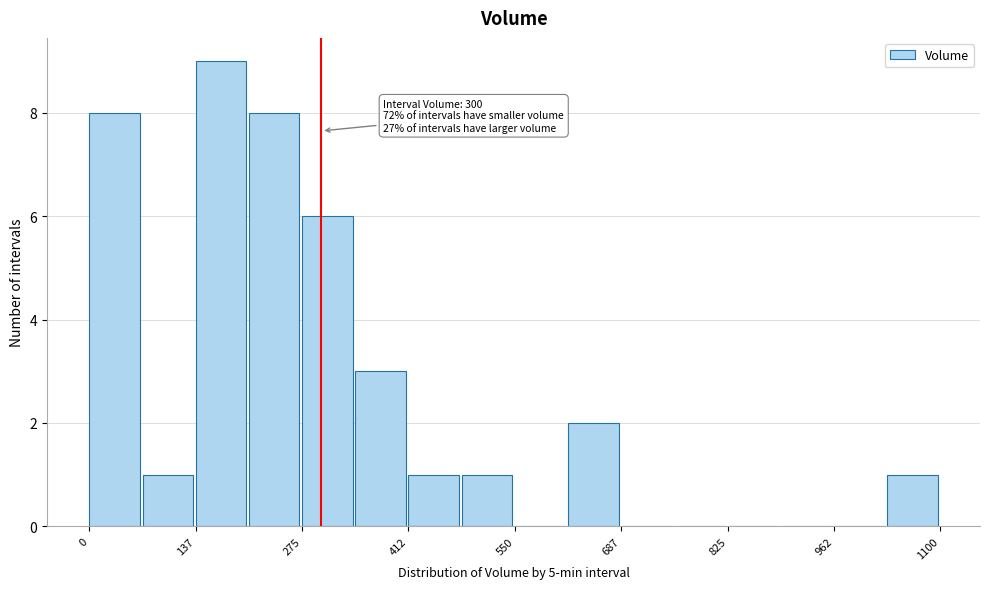

Read against the x-axis, roughly where is the centre of the tallest bar?

180